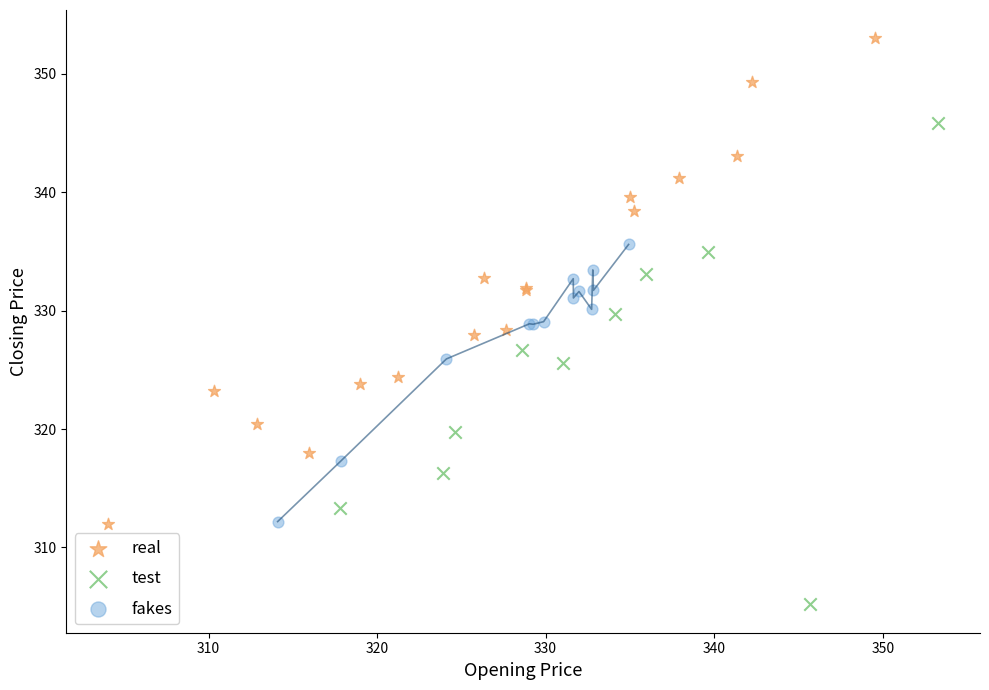

Which series contains the lowest Y value?

test